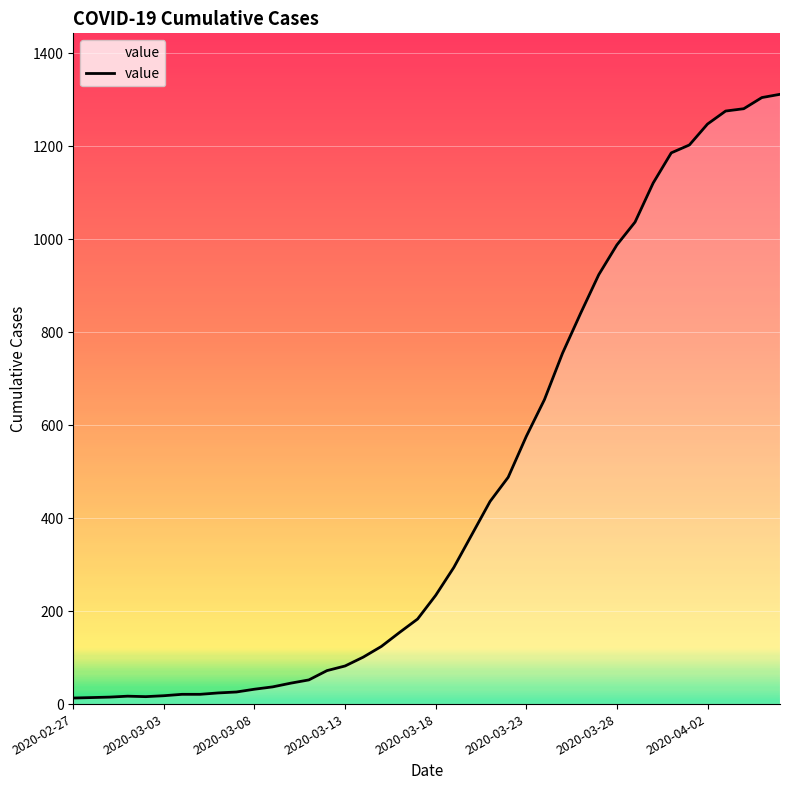

What is the difference between the maximum and minimum values?

1299